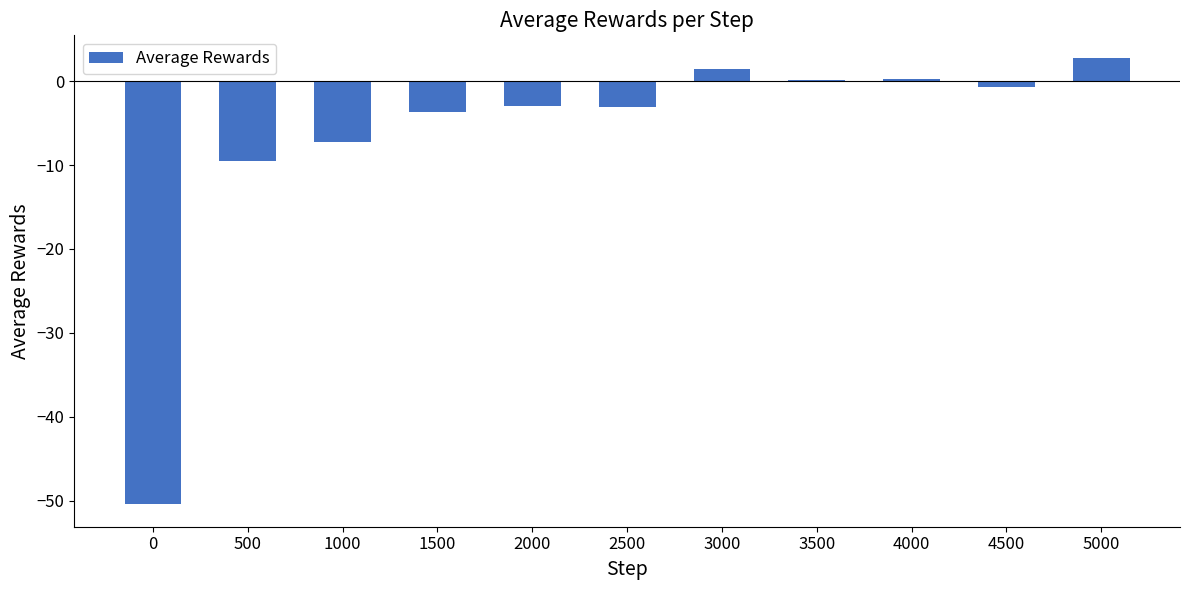

What is the difference between the values at 1500 and 3500?

3.8